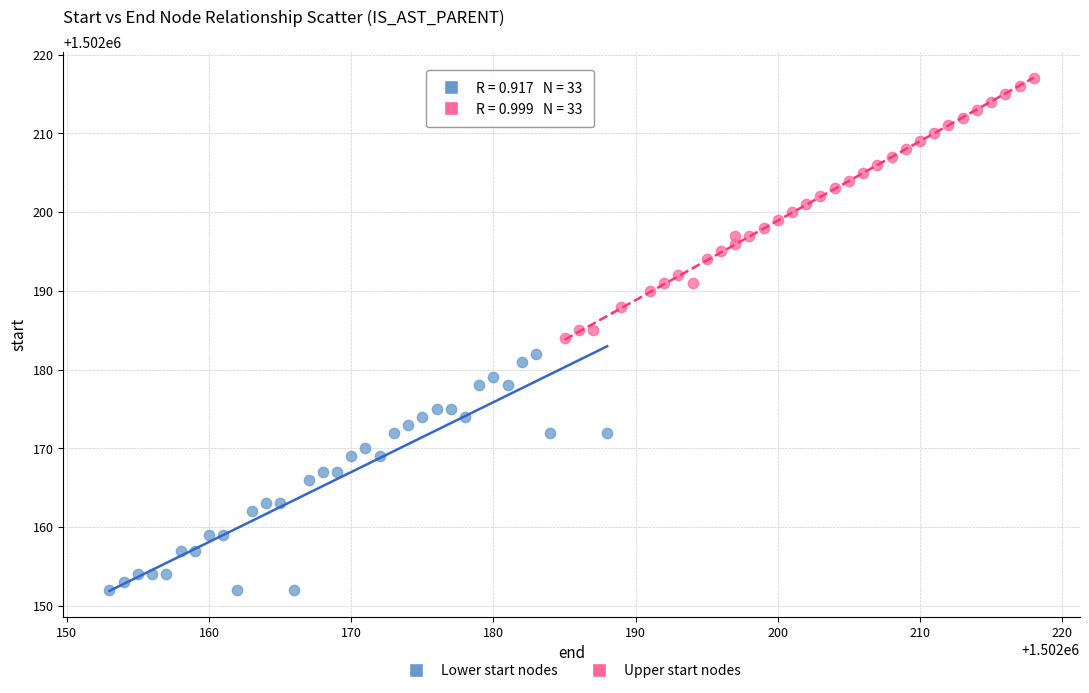

Which series reaches the maximum Y coordinate?

Upper start nodes